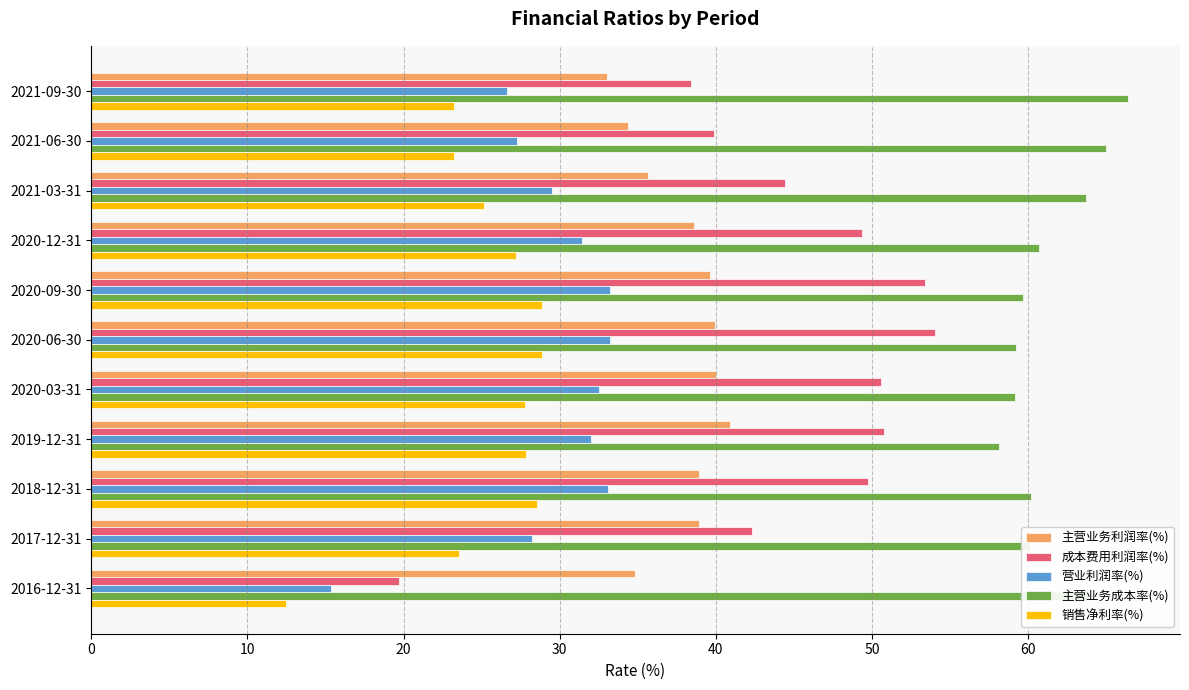

At 2020-06-30, list the series in order from smallest to largest.

销售净利率(%), 营业利润率(%), 主营业务利润率(%), 成本费用利润率(%), 主营业务成本率(%)